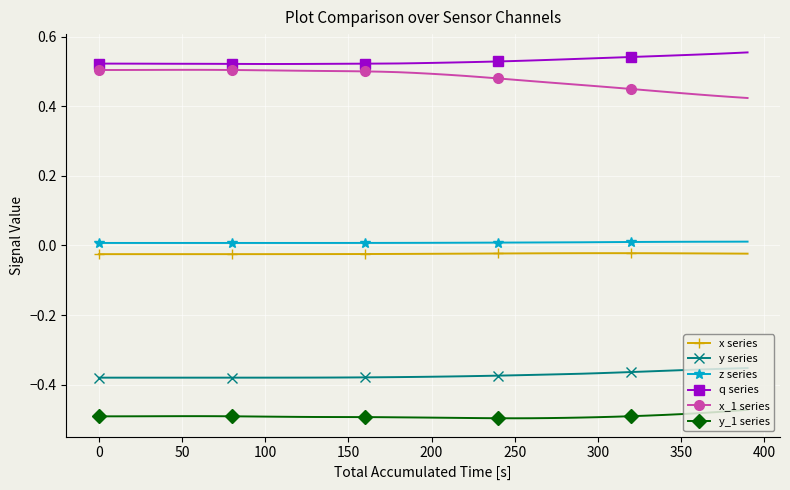

True or false: y series and z series cross at least once.

False